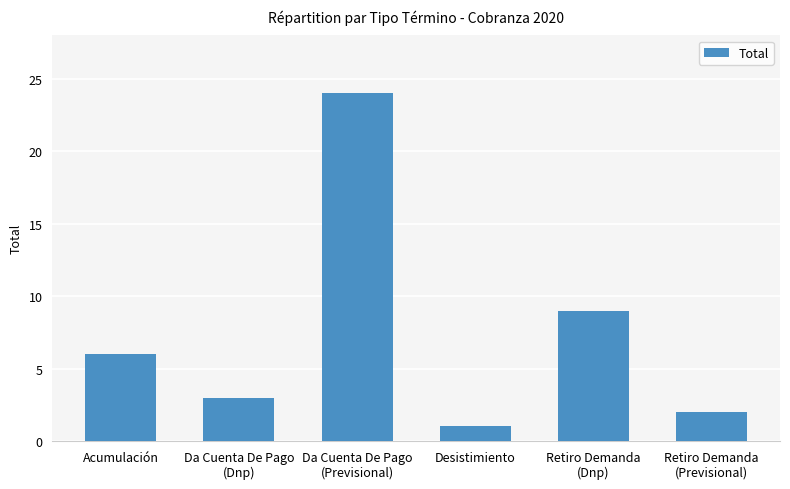

The value at Retiro Demanda
(Previsional) is 2. True or false?

True